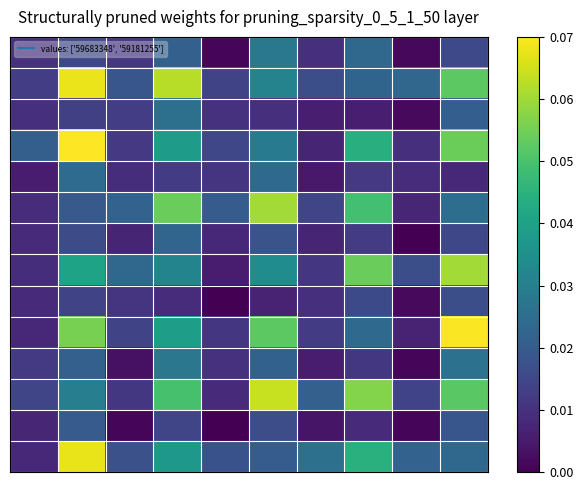

At how many categories does at least one series exceed 0?

10